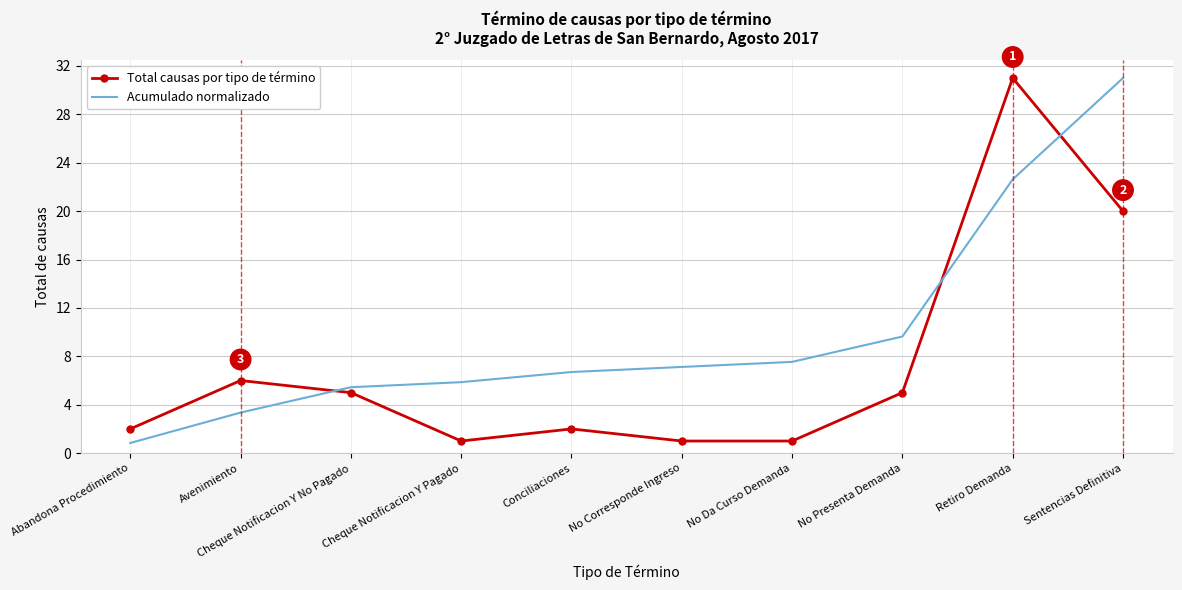

True or false: Total causas por tipo de término has a value of 20.0 at Sentencias Definitiva.

True